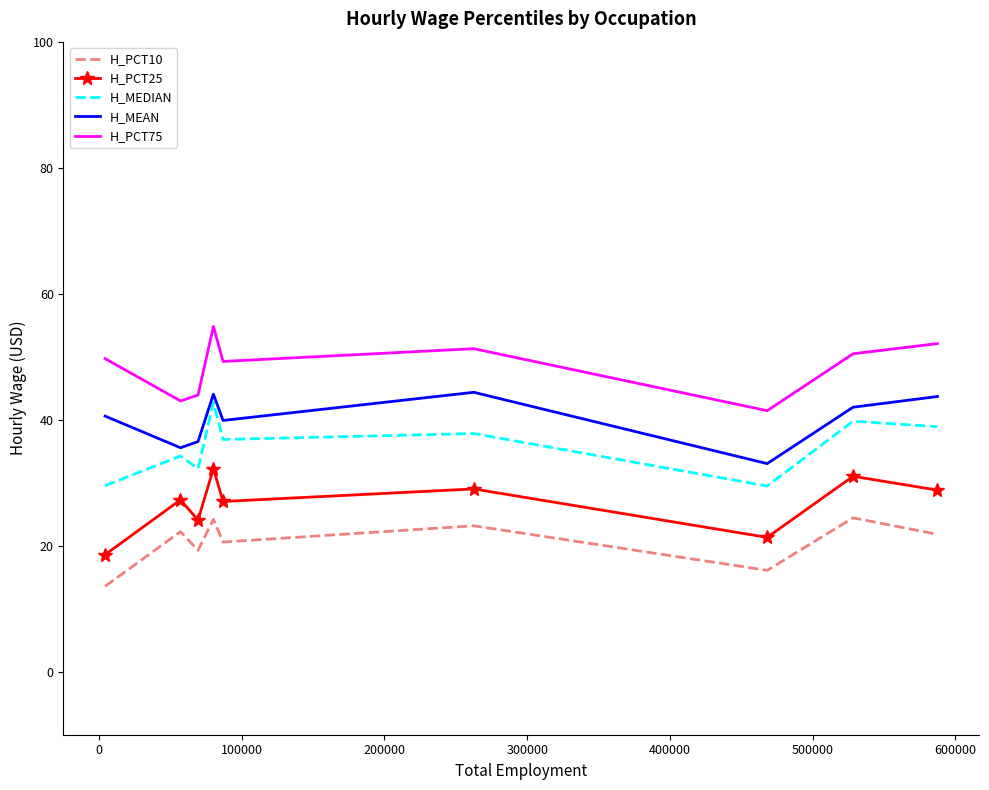

In H_MEDIAN, how many points are higher than both neighbors (excluding endpoints)?

4